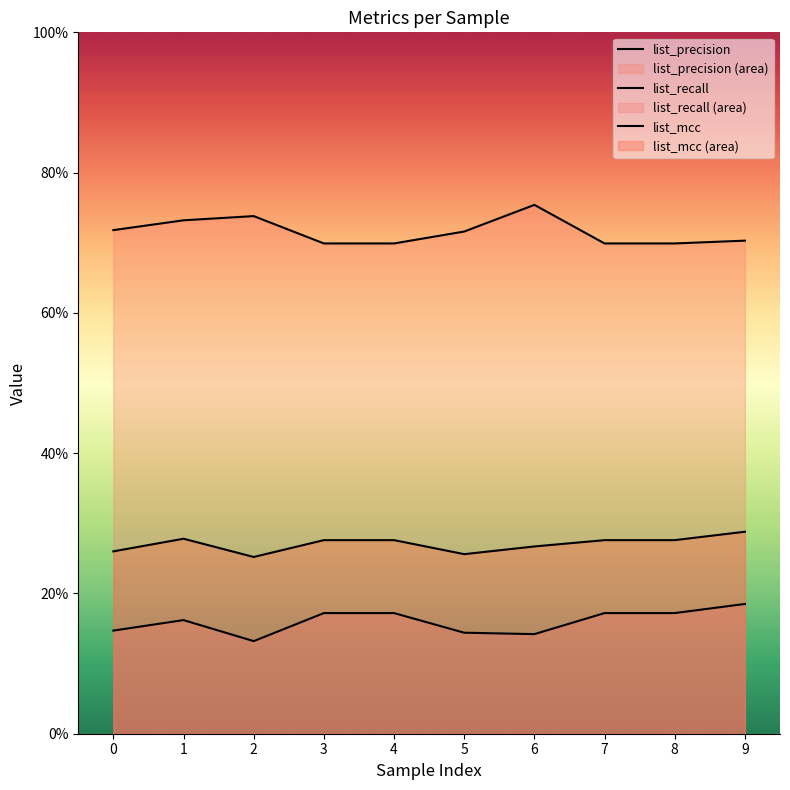

What is the maximum value shown in the chart?

0.8